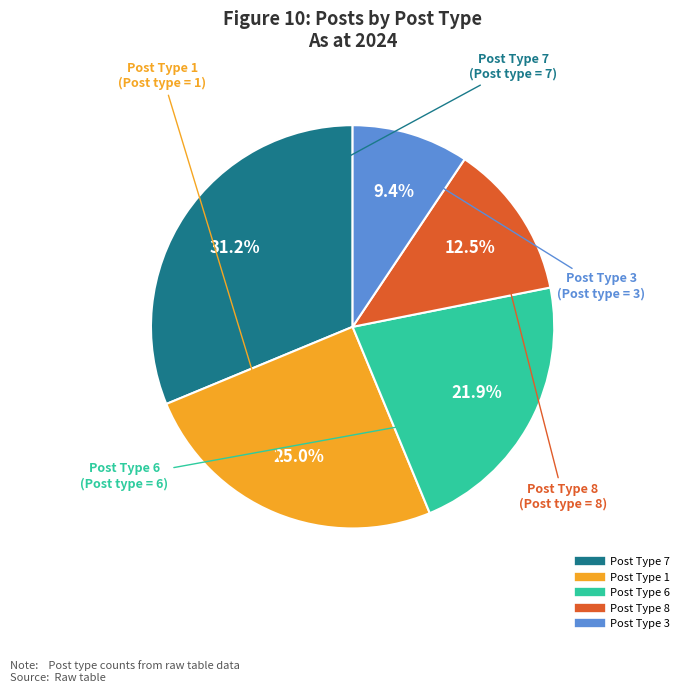

Is there any slice that represents more than half of the pie?

No